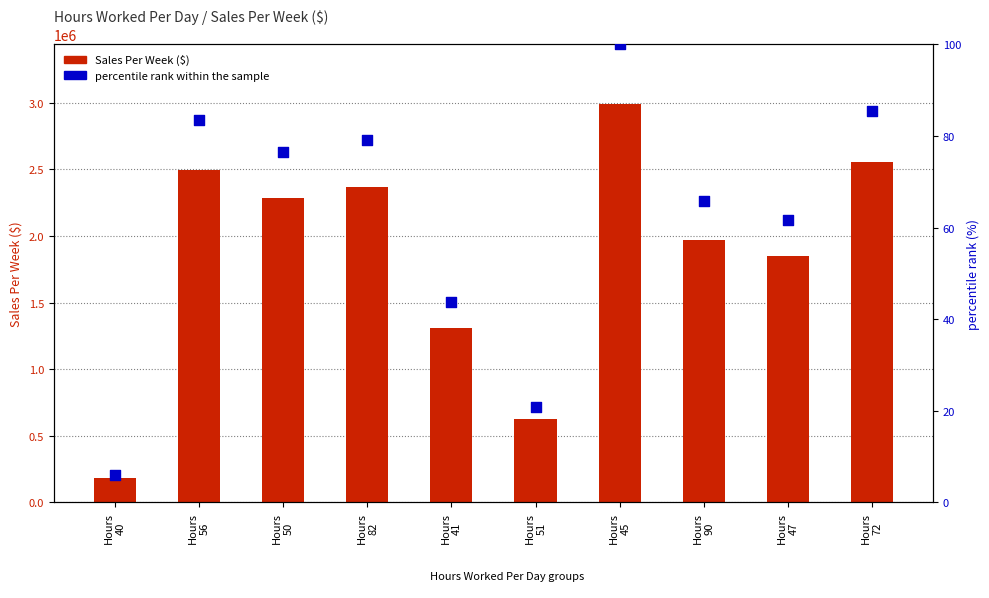

Is the value of percentile rank within the sample at Hours
40 greater than the value of Sales Per Week ($) at Hours
82?

No